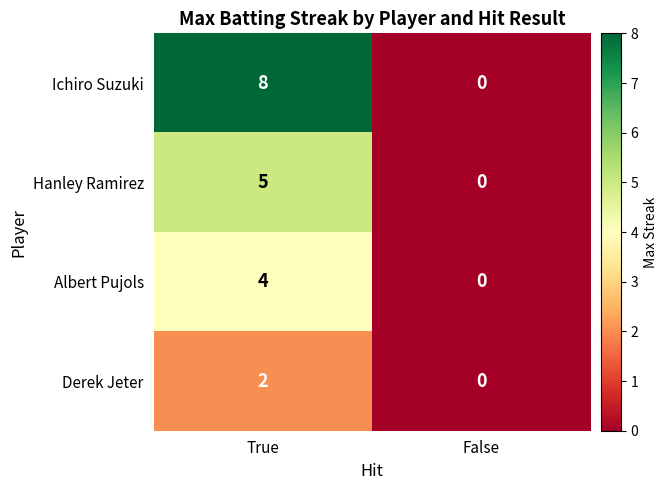

Rank the series at True from lowest to highest value.

Derek Jeter, Albert Pujols, Hanley Ramirez, Ichiro Suzuki